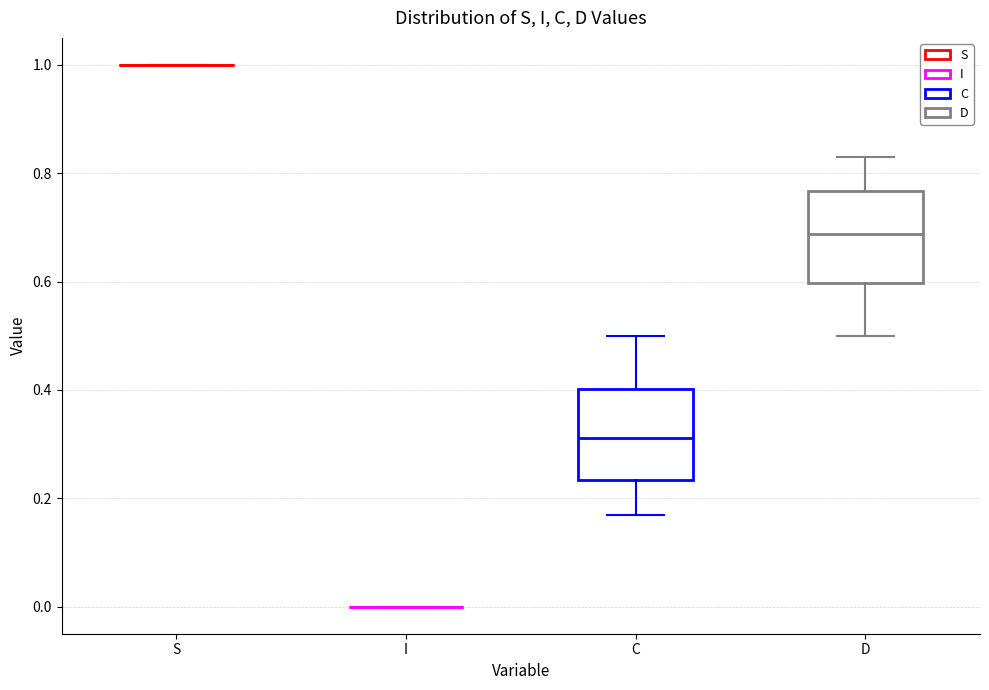

Reading left to right, read every box against the y-axis: the position of its median line, the range the box covers, and the ends of its whiskers. The values are not printed on the chart, so give them approximately, as read against the axis.

S: box collapsed to a line at 1.00, whiskers 1.00 to 1.00
I: box collapsed to a line at 0.00, whiskers 0.00 to 0.00
C: median 0.32, box 0.24 to 0.40, whiskers 0.16 to 0.50
D: median 0.68, box 0.60 to 0.76, whiskers 0.50 to 0.84